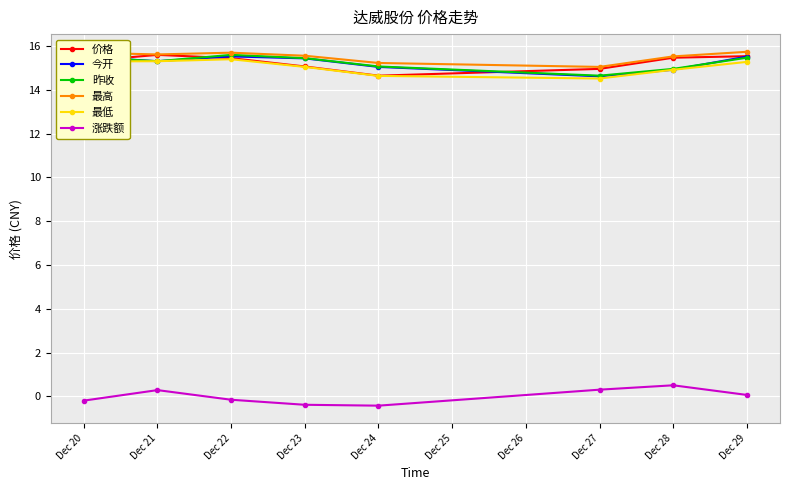

At which label does 价格 first exceed 15?

Dec 20